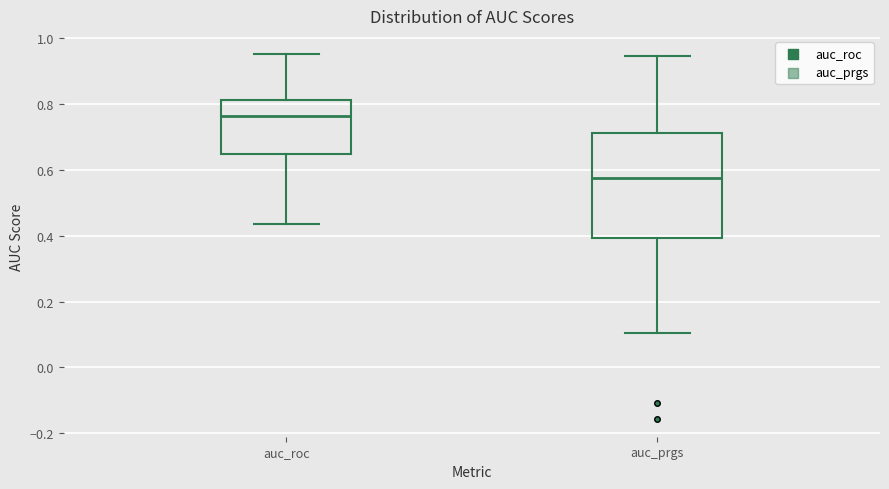

Reading left to right, read every box against the y-axis: the position of its median line, the range the box covers, and the ends of its whiskers. The values are not printed on the chart, so give them approximately, as read against the axis.

auc_roc: median 0.76, box 0.64 to 0.82, whiskers 0.44 to 0.96
auc_prgs: median 0.58, box 0.40 to 0.72, whiskers 0.10 to 0.94